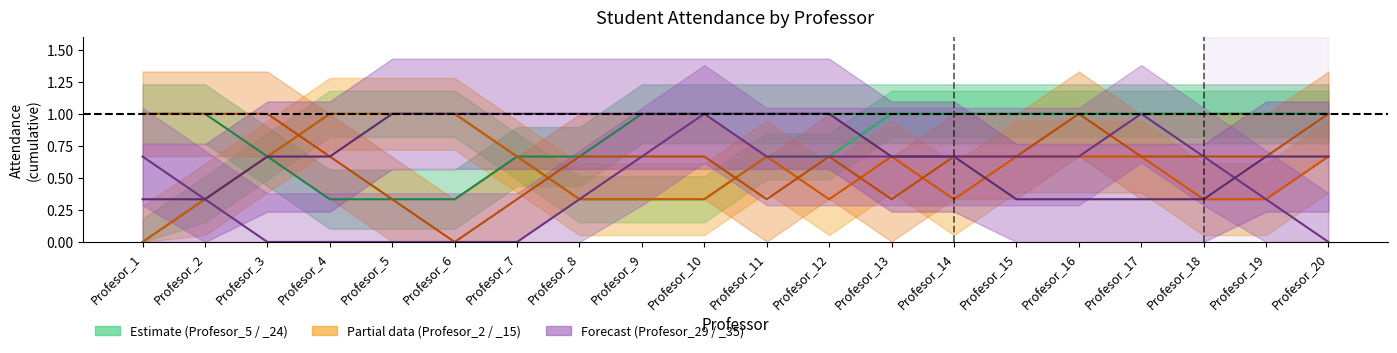

True or false: Profesor_15 and Profesor_24 cross at least once.

False